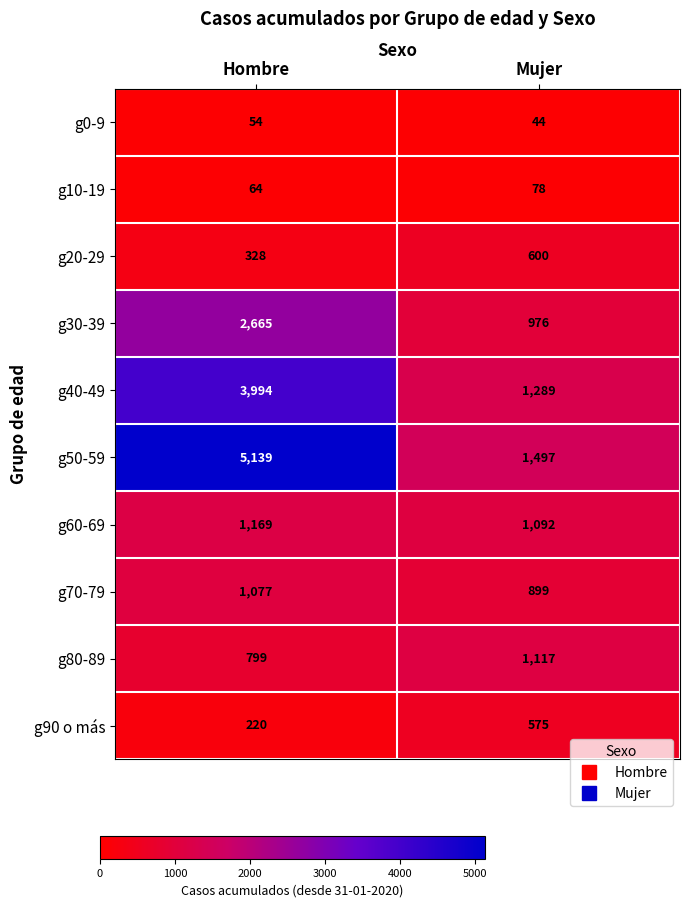

At which label does g50-59 reach its minimum?

Mujer